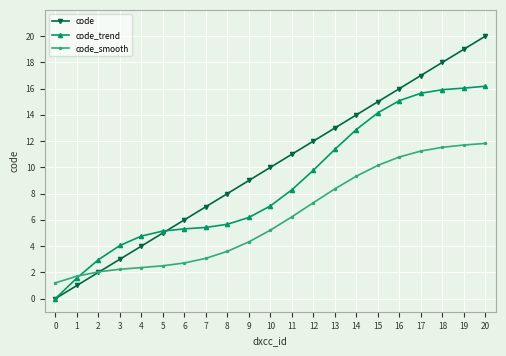

Which series has the largest total across all categories?

code